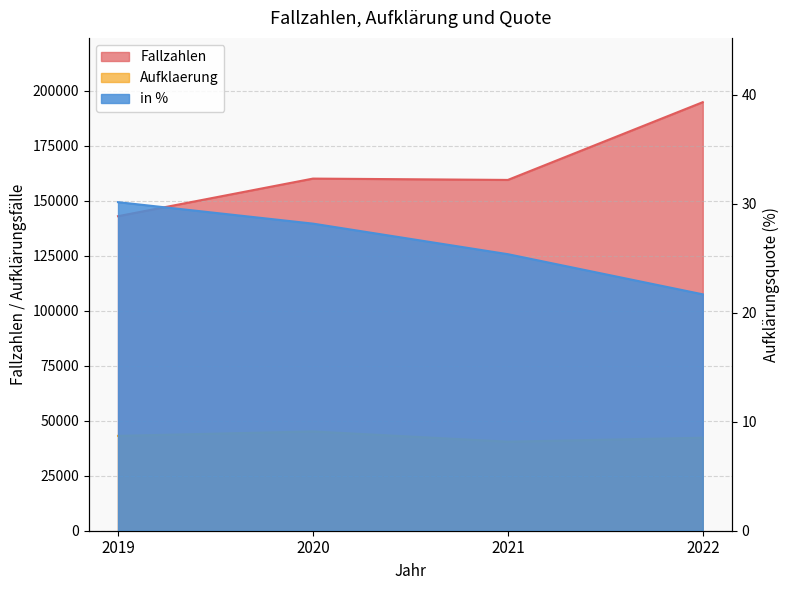

What is the value of the Aufklaerung point at the 3rd from the left?

40471.0